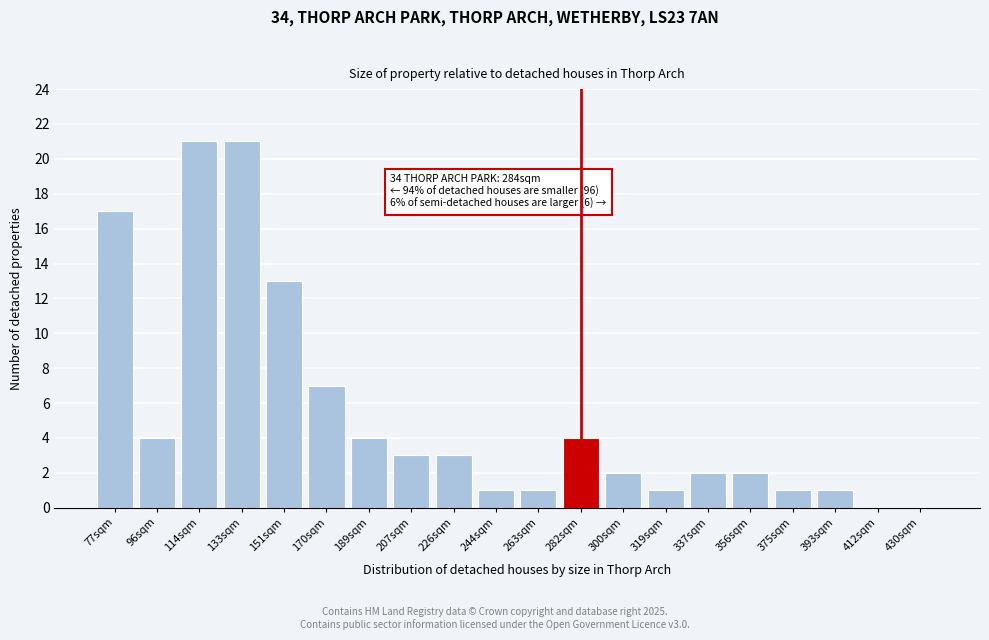

Reading left to right, extract all data points from this chart.

77sqm=17	96sqm=4	114sqm=21	133sqm=21	151sqm=13	170sqm=7	189sqm=4	207sqm=3	226sqm=3	244sqm=1	263sqm=1	282sqm=4	300sqm=2	319sqm=1	337sqm=2	356sqm=2	375sqm=1	393sqm=1	412sqm=0	430sqm=0